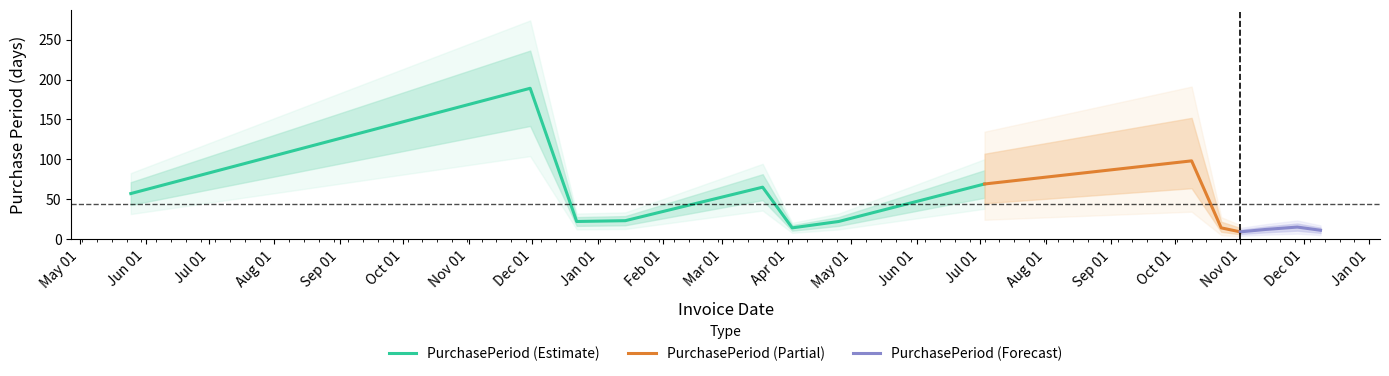

What is the approximate value at 2017-10-09, to the nearest 10?

100